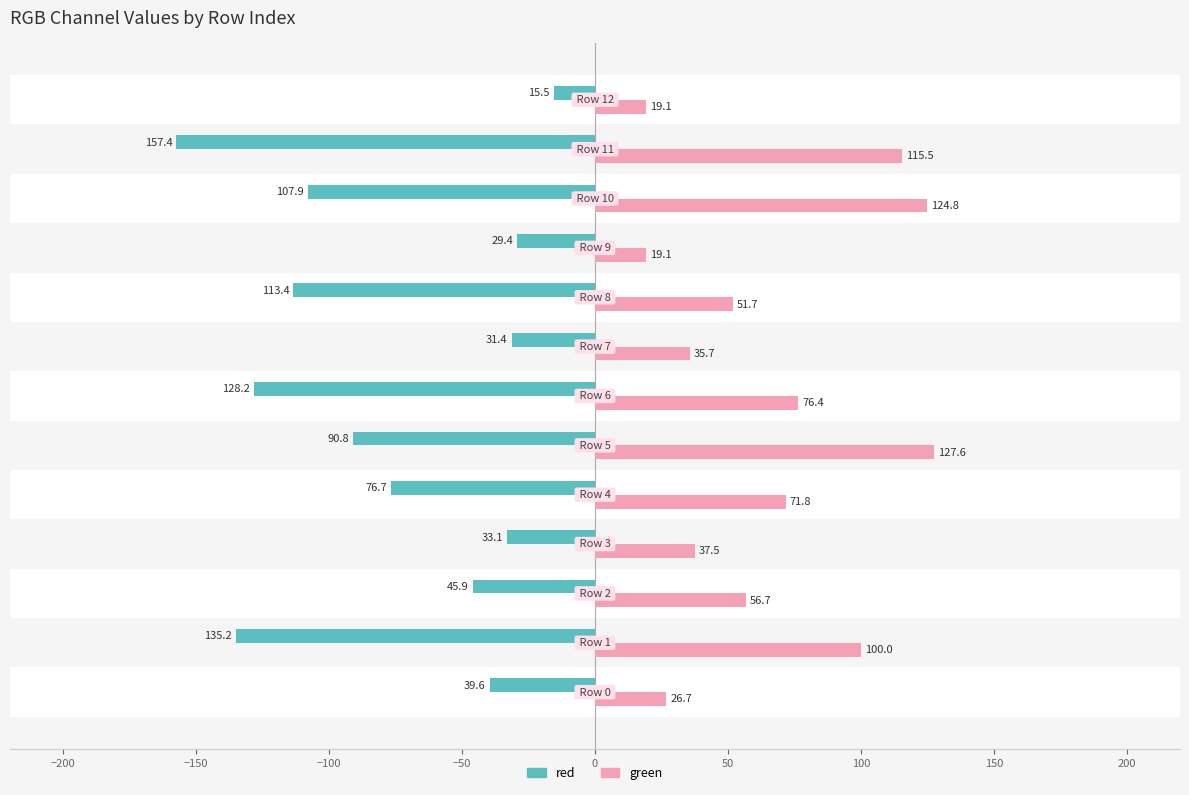

List the series in order of their overall mean, lowest first.

red, green